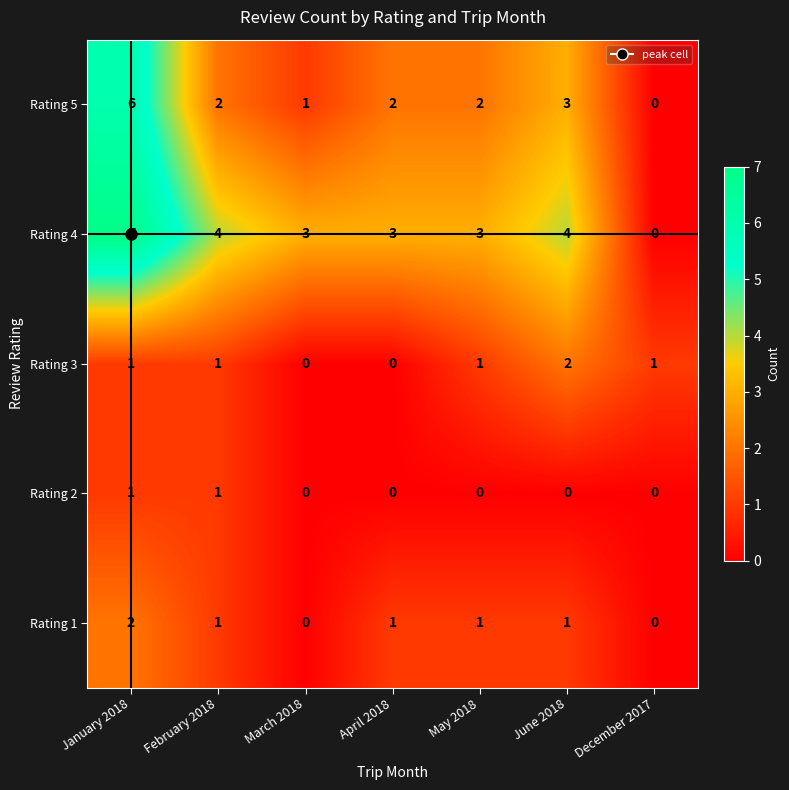

Is it true that Rating 5 equals 1 at March 2018?

True